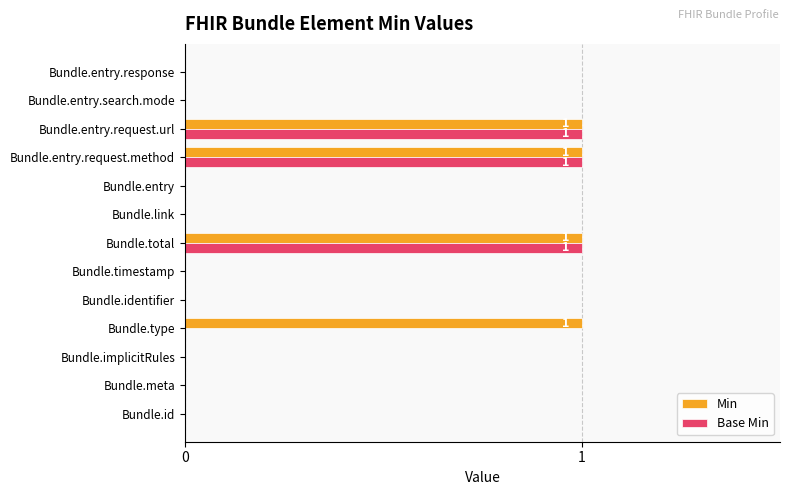

What is the maximum value for Base Min?

1